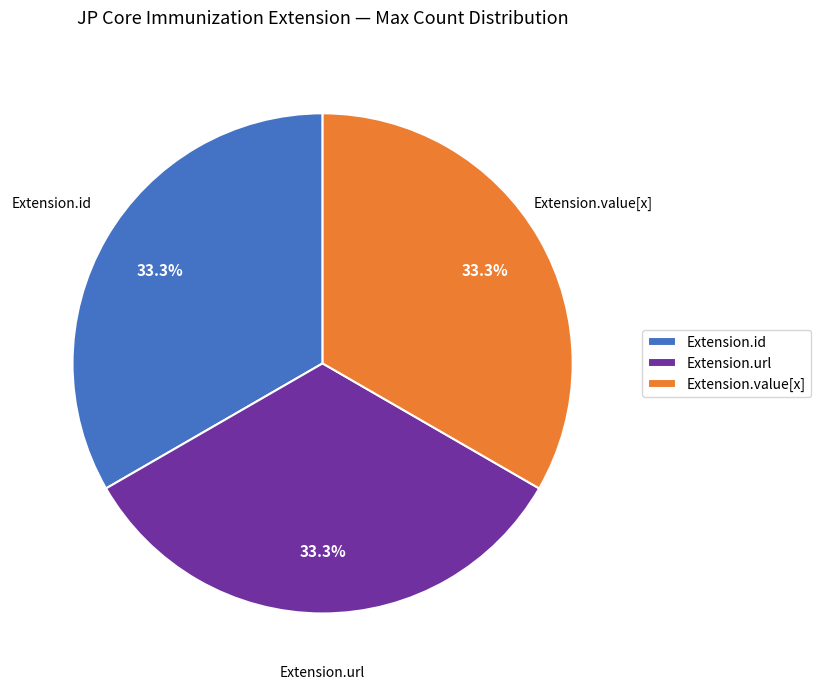

Does Extension.id represent more than half of the total?

No